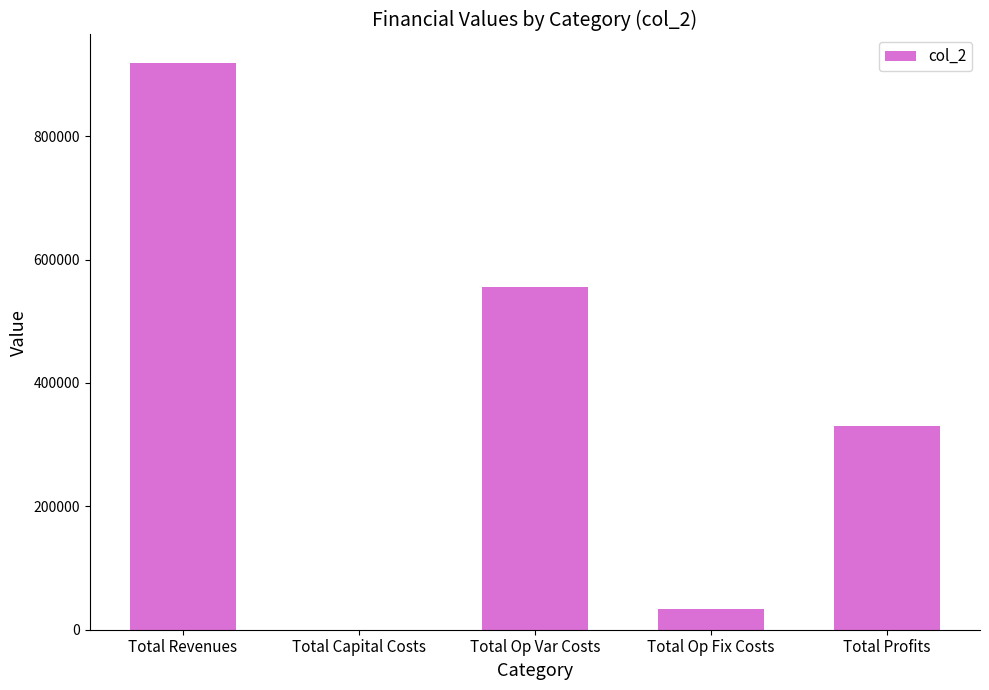

What is the difference between the values at Total Revenues and Total Op Var Costs?

363872.6